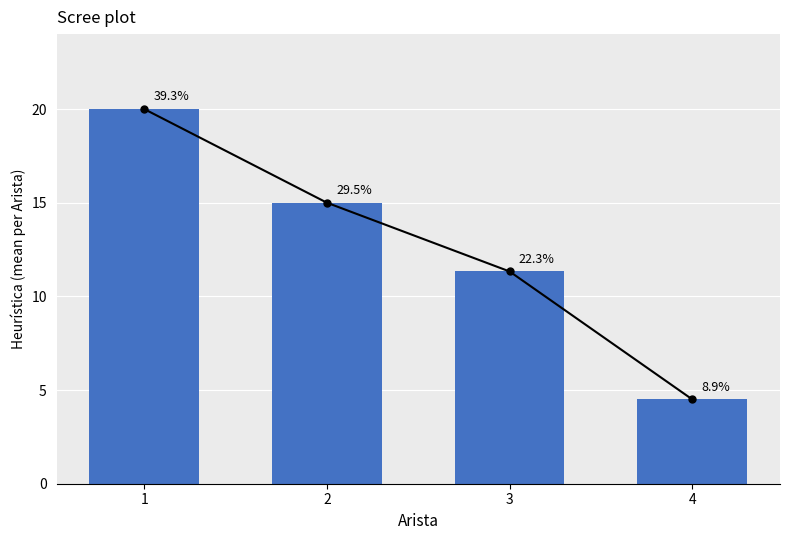

Reading left to right, list all the values displayed in this chart.

1=20.0	2=15.0	3=11.3	4=4.5